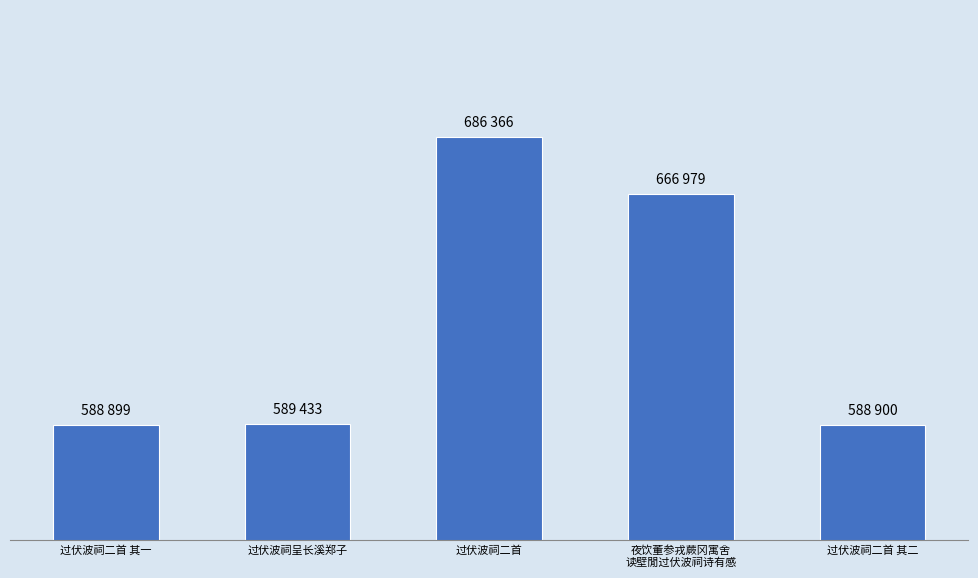

List the labels in order of value, smallest first.

过伏波祠二首 其一, 过伏波祠二首 其二, 过伏波祠呈长溪郑子, 夜饮董参戎蕨冈寓舍
读壁閒过伏波祠诗有感, 过伏波祠二首